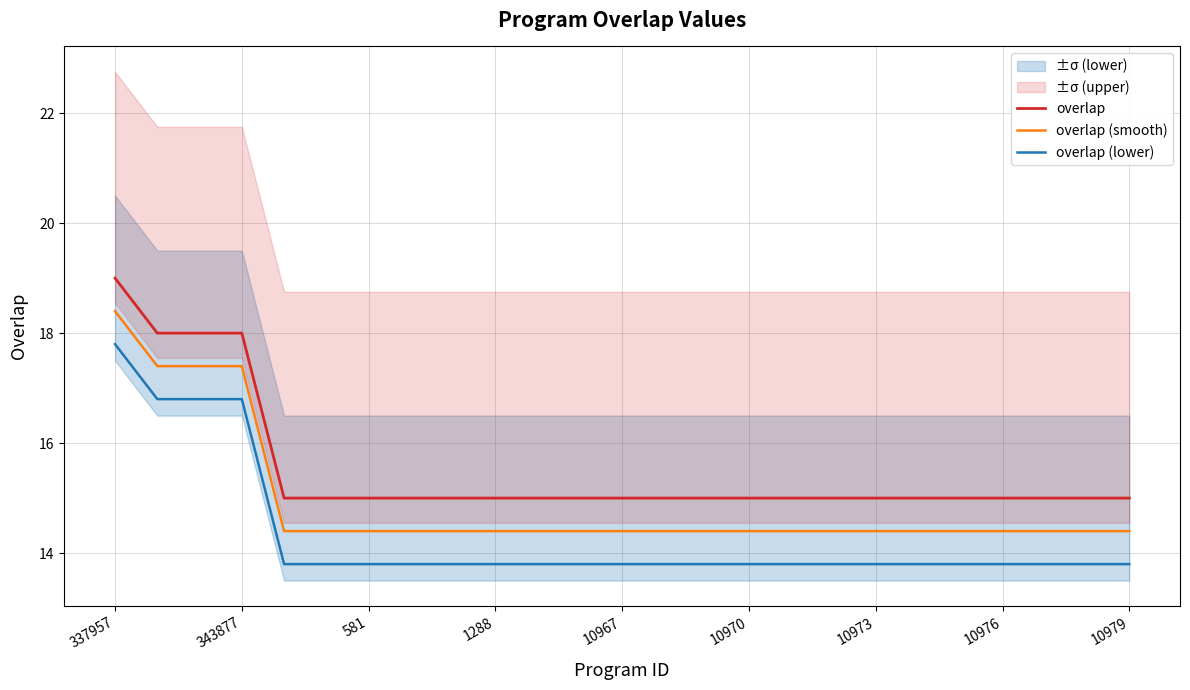

Which series has the widest spread of values?

overlap